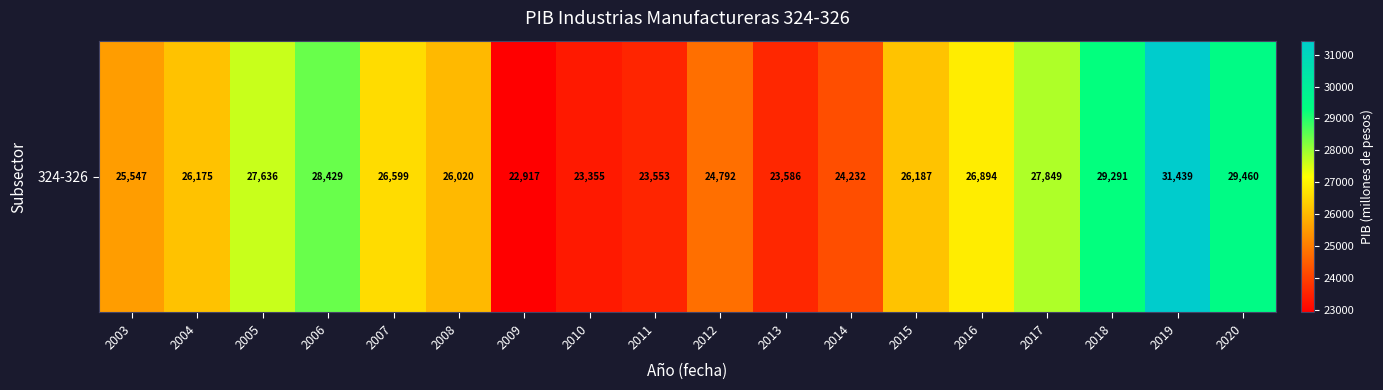

What is the change in value from 2004 to 2016?

+719.5